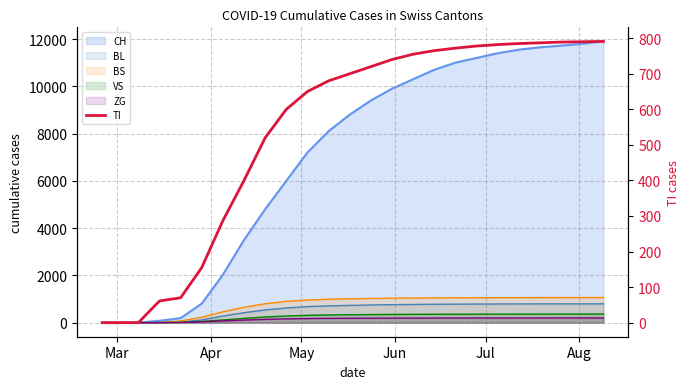

Reading left to right, what are all the values shown in this chart?

0	0	0	61	70	155	287	400	520	600	650	680	700	720	740	755	765	772	778	782	785	787	789	790	791